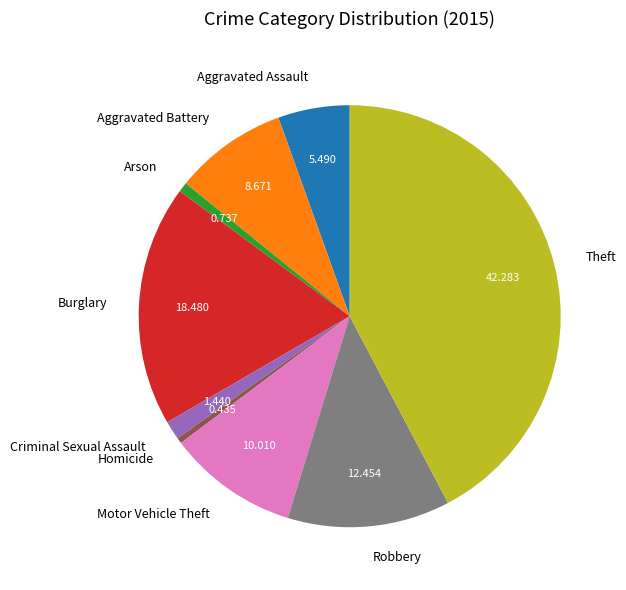

Does Theft represent more than half of the total?

No